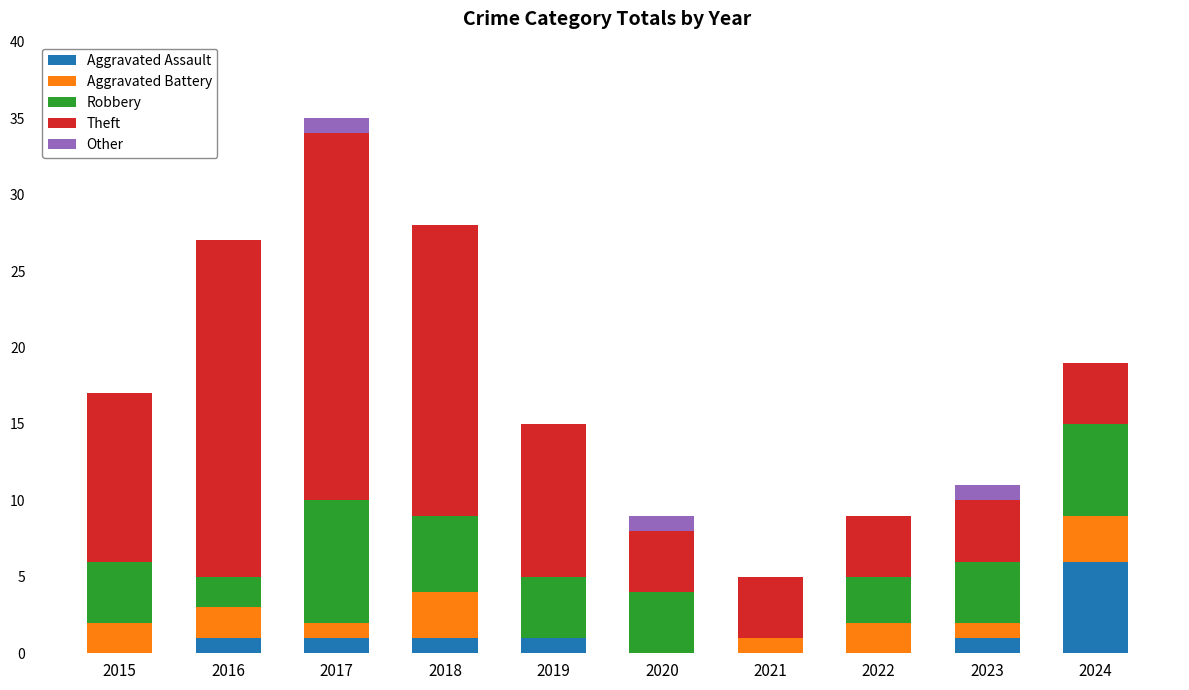

Is it true that Aggravated Assault equals 0 at 2021?

True